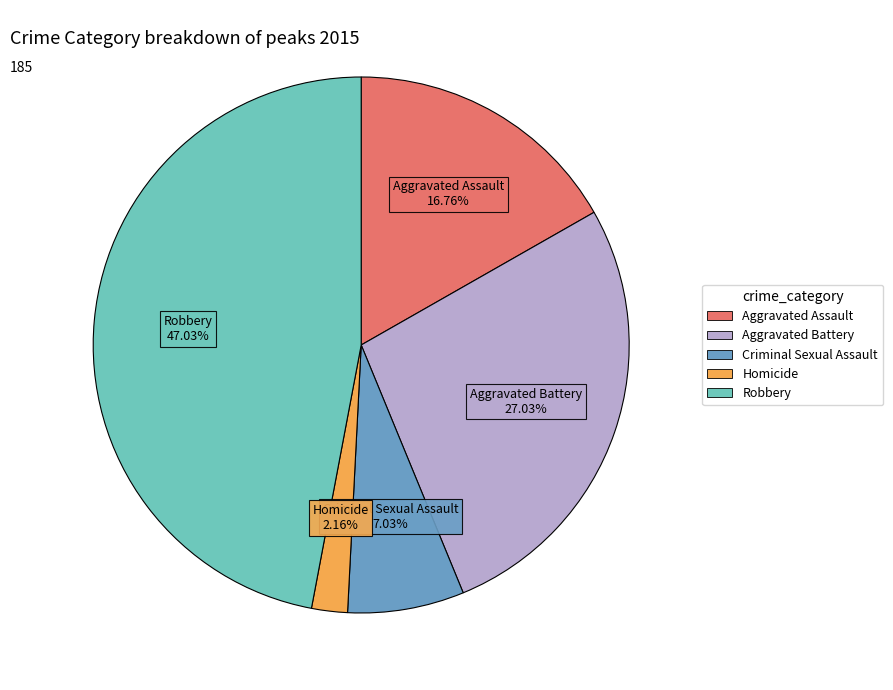

What percentage is NOT represented by Aggravated Battery?

73.0%